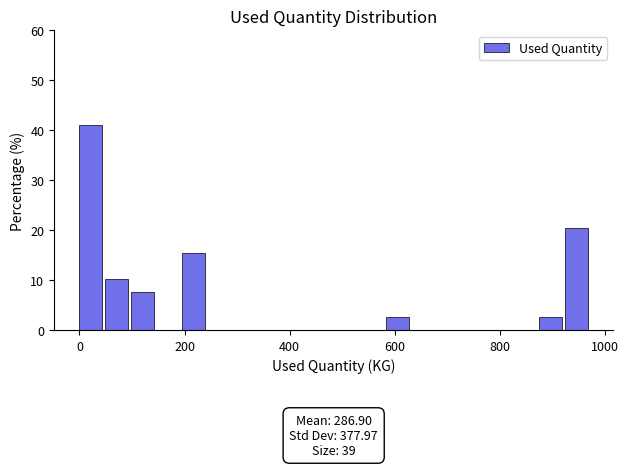

Read against the x-axis, roughly where is the centre of the tallest bar?

20